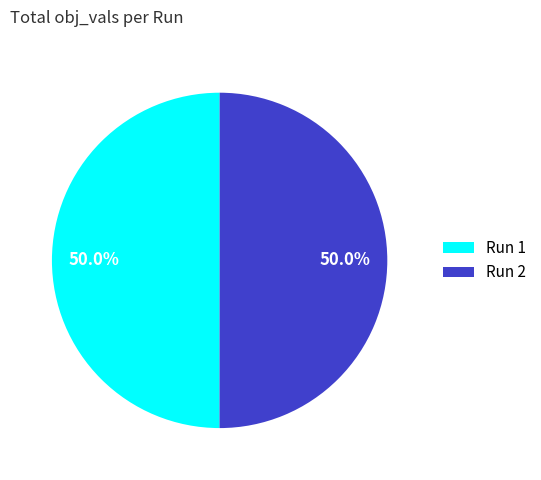

Is the sum of Run 2 and Run 1 greater than half?

Yes